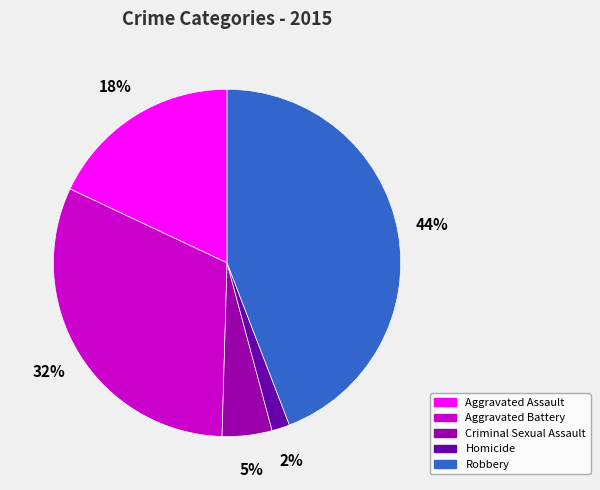

Do Homicide and Robbery together represent more than half of the pie?

No